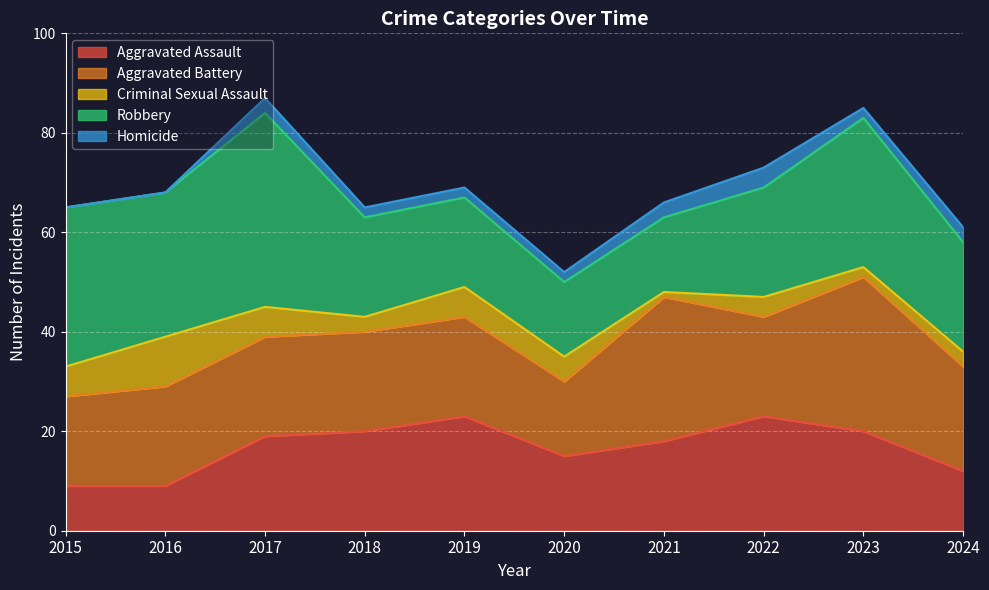

Which series has the largest total across all categories?

Robbery